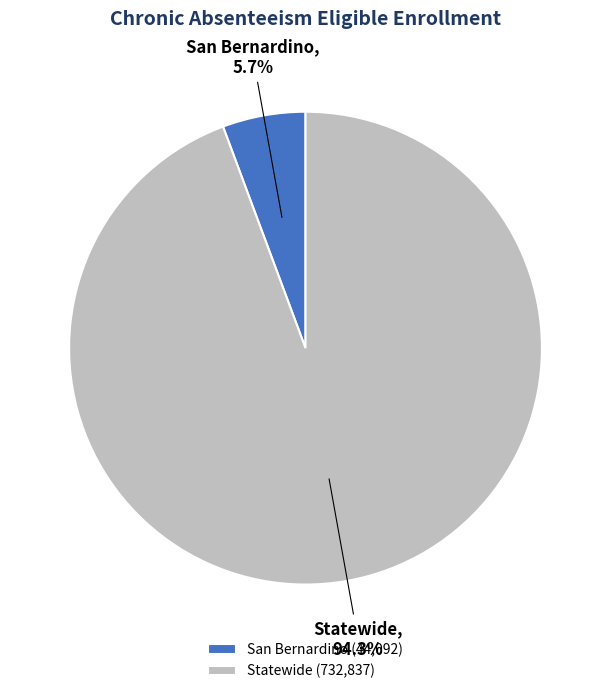

What percentage is the San Bernardino slice, to the nearest percent?

6%